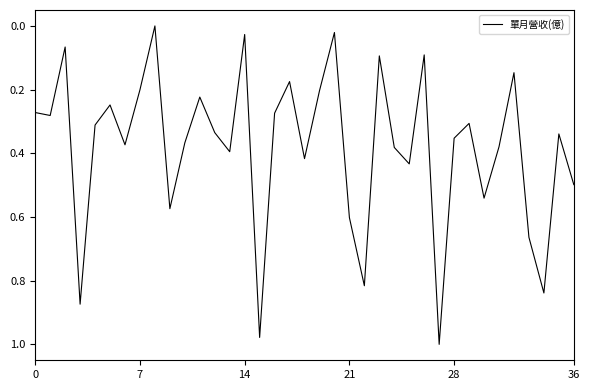

Does the chart have visible grid lines?

No